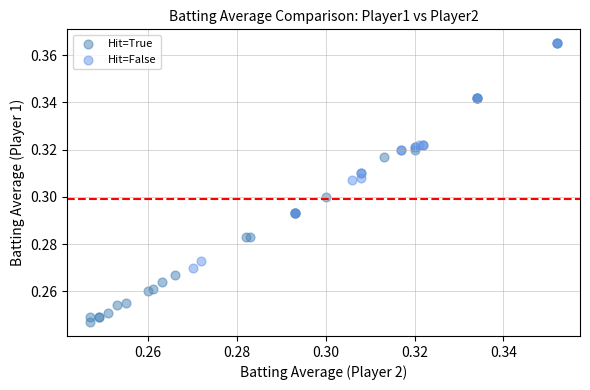

Which series contains the lowest Y value?

Hit=True